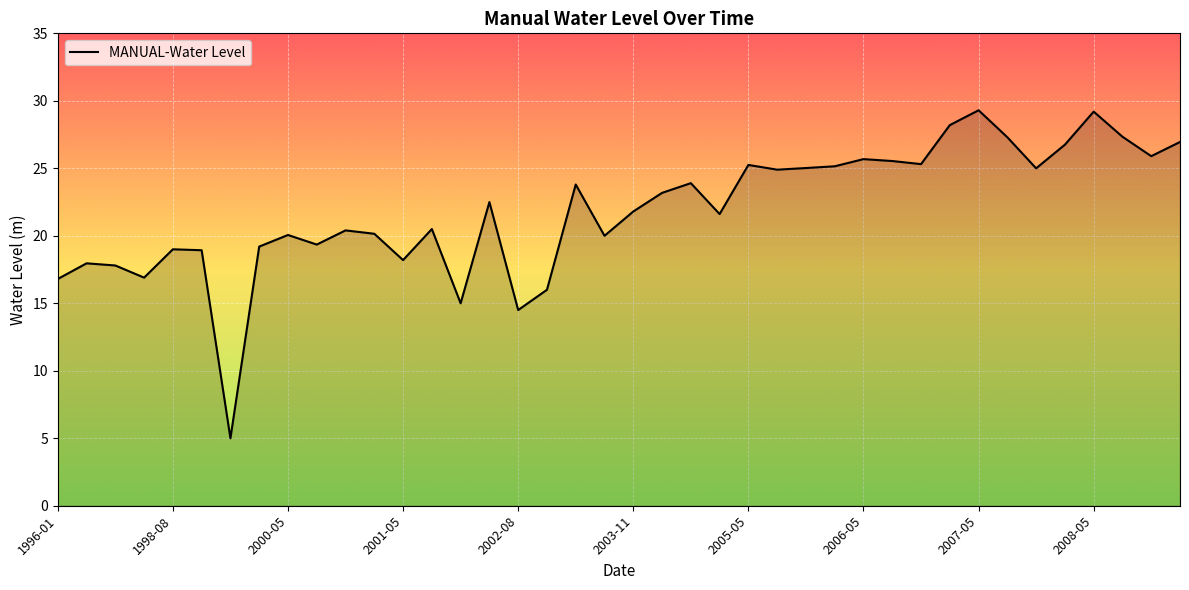

How many series are shown in this chart?

1